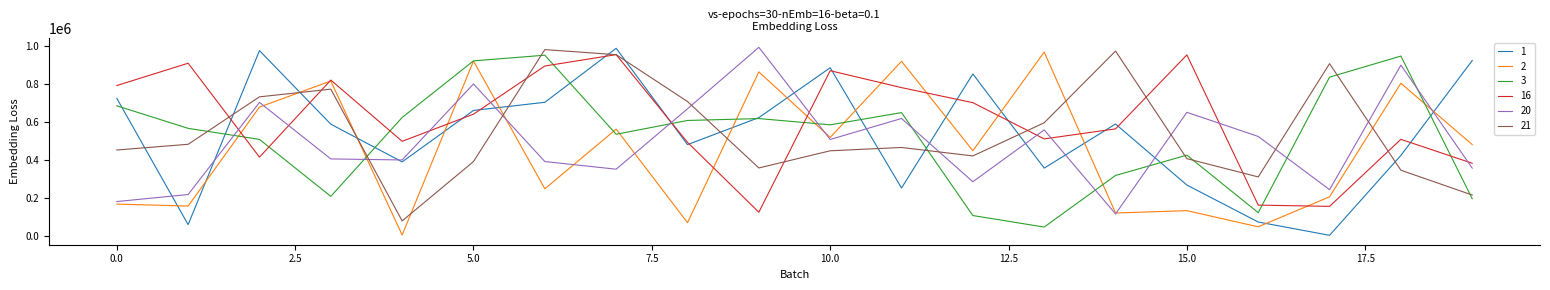

True or false: 21 and 20 cross at least once.

True